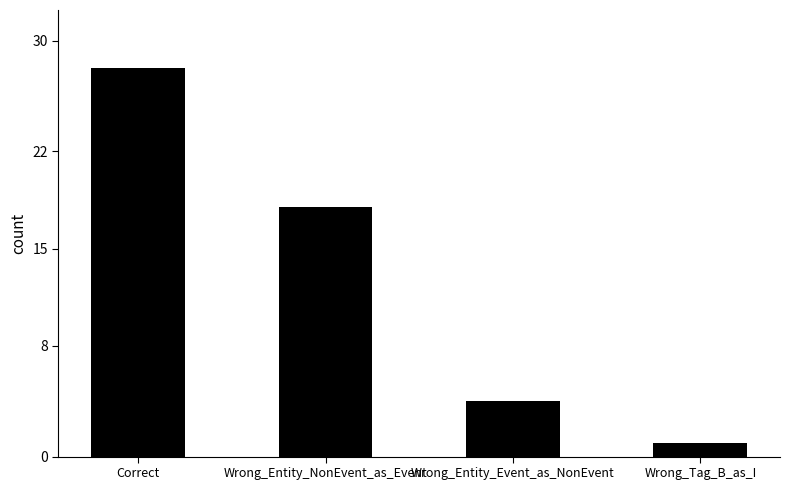

What is the label of the 4th bar from the left?

Wrong_Tag_B_as_I